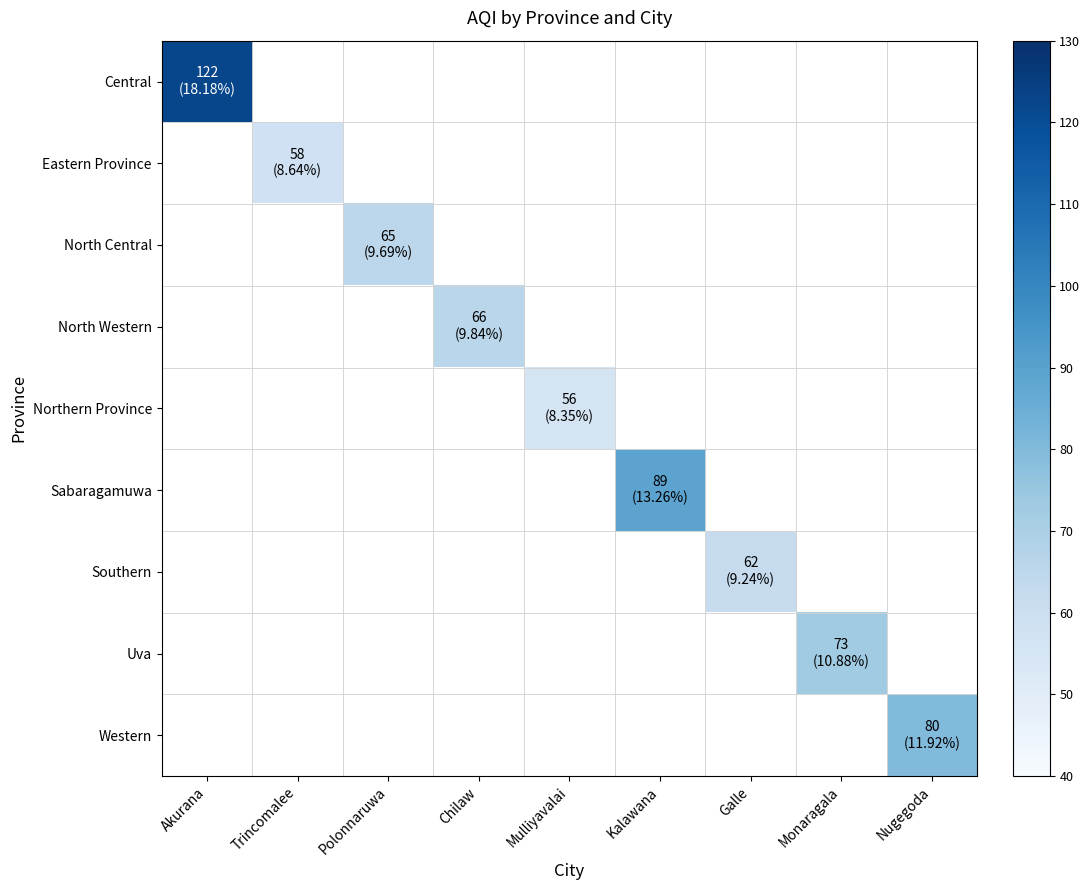

How many series are shown in this chart?

9